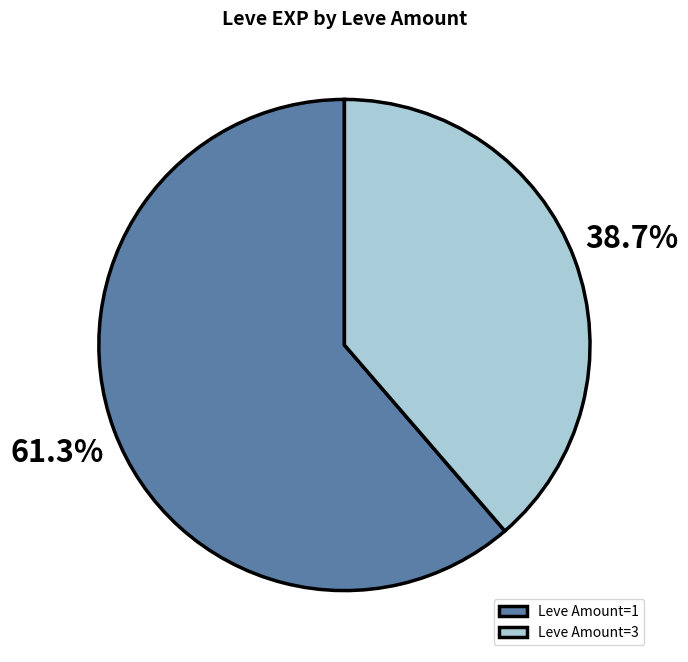

What percentage do Leve Amount=3 and Leve Amount=1 together represent?

100.0%